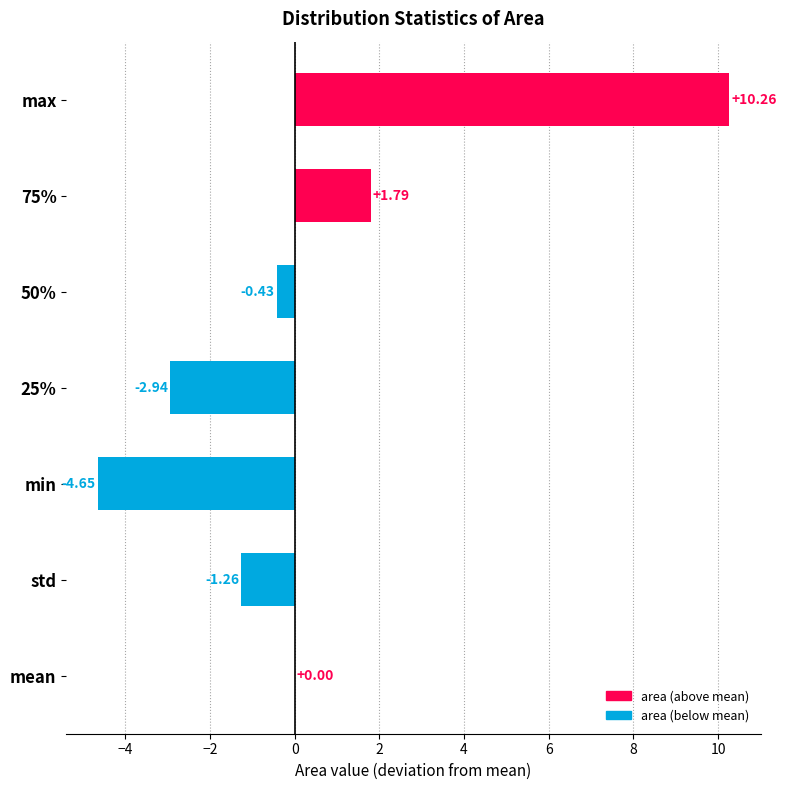

Which has a higher value, 50% or std?

50%